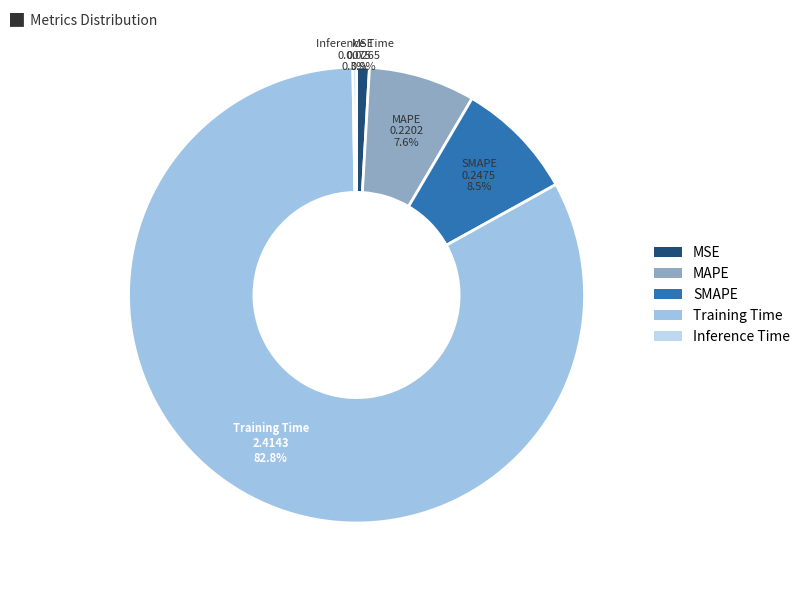

Does MSE account for over 50% of the chart?

No